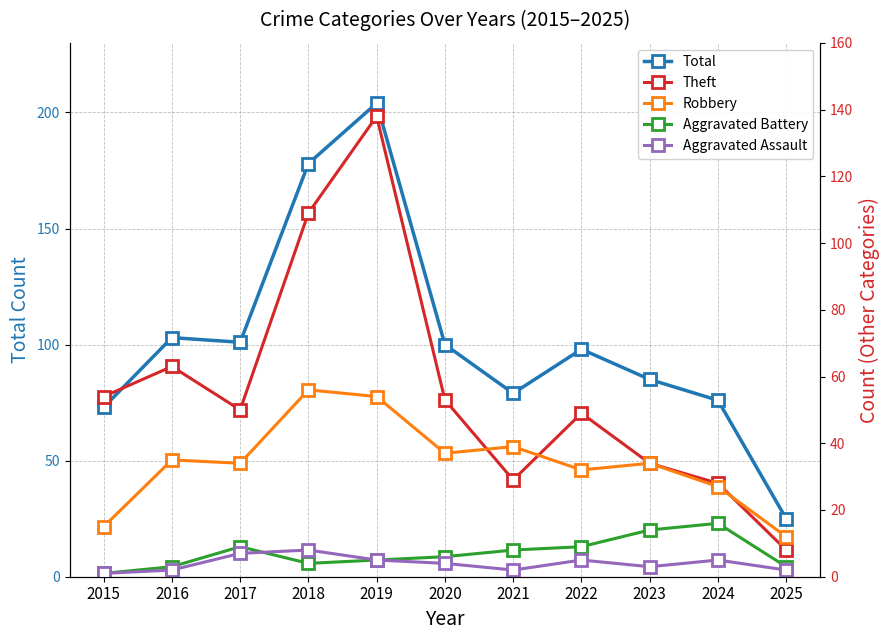

Does the chart display data point markers on the line(s)?

Yes